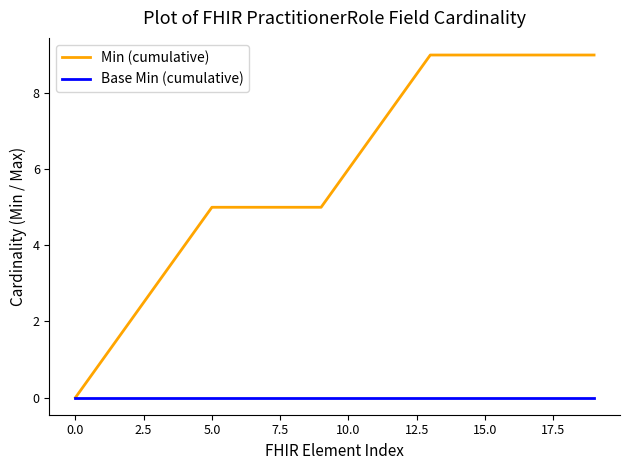

What is the maximum value for Min (cumulative)?

9